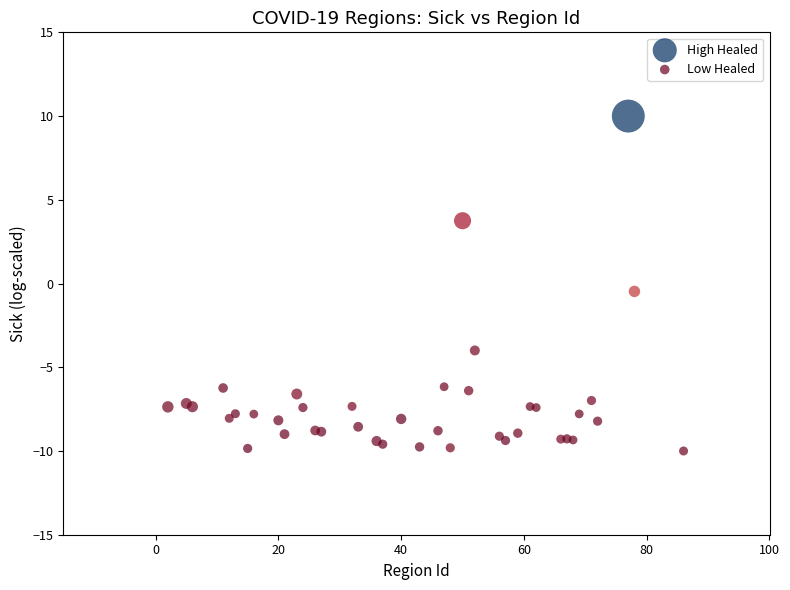

Which series reaches the maximum Y coordinate?

High Healed